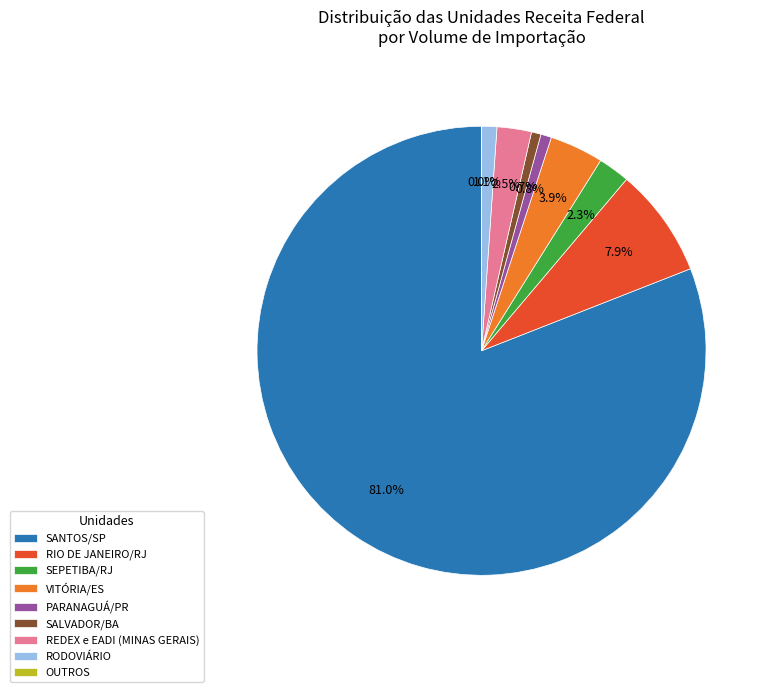

The RIO DE JANEIRO/RJ slice represents 8% of the pie. True or false?

True